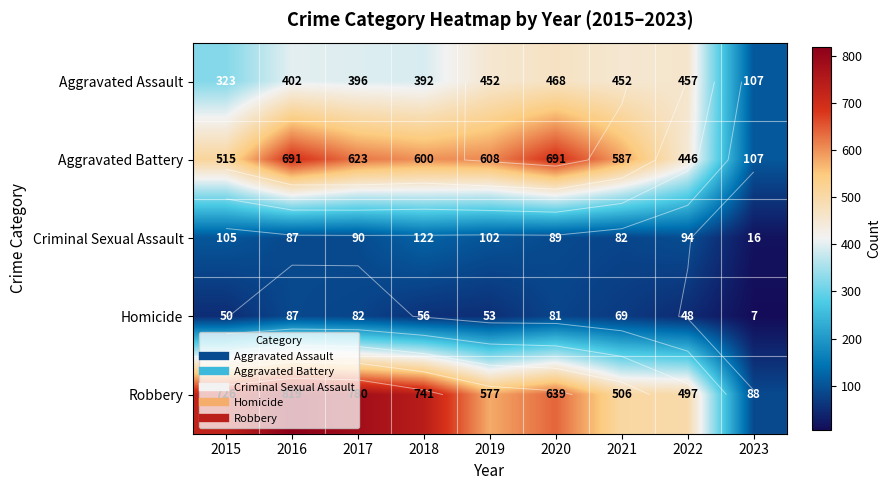

Is it true that Aggravated Battery equals 587 at 2021?

True